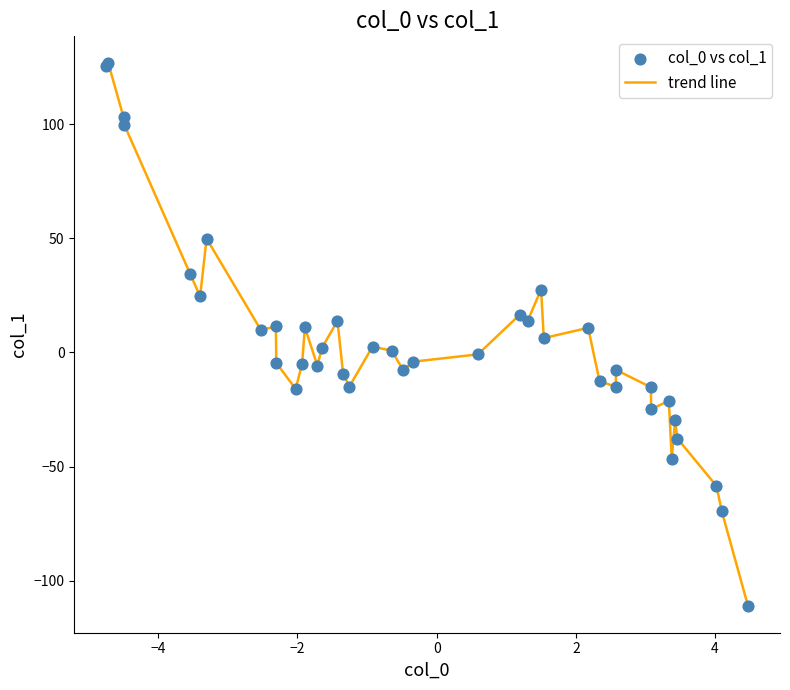

What is the greatest value displayed?

126.7